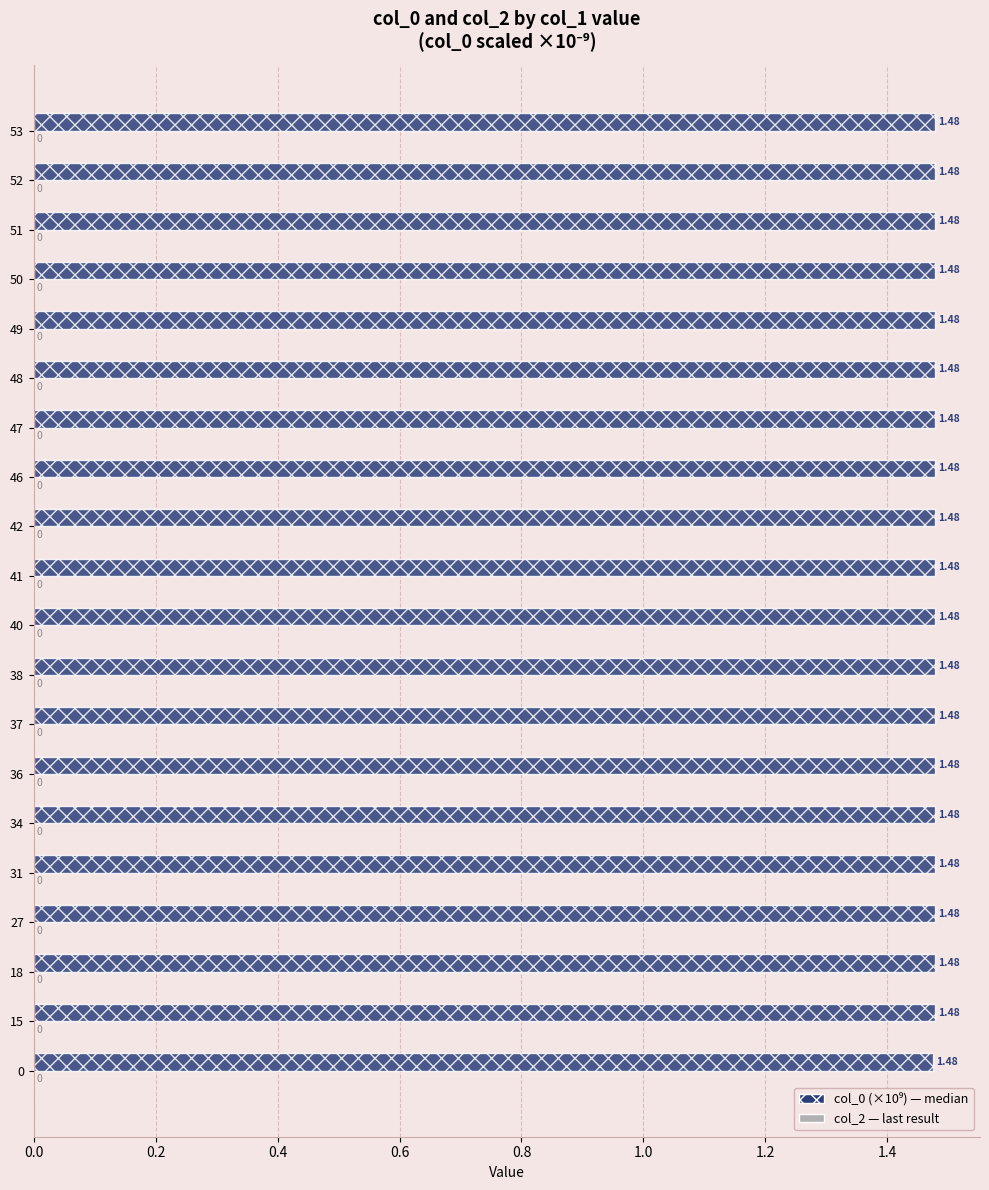

Which has a higher value, 40 or 37?

40